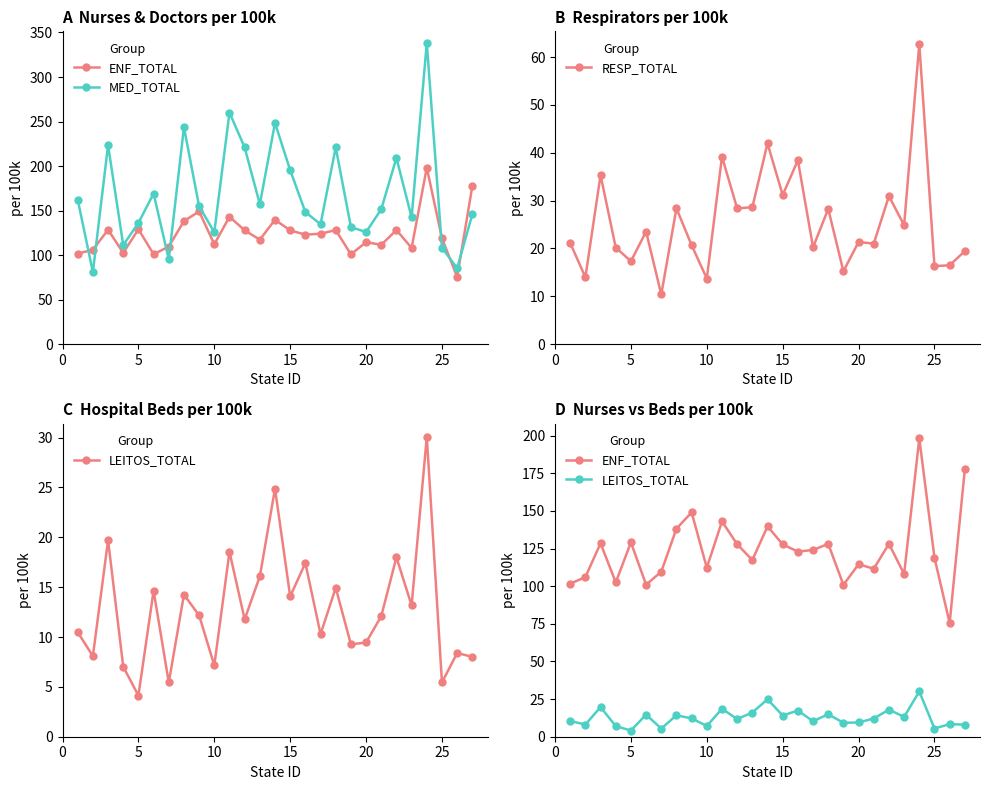

What is the minimum value for RESP_TOTAL?

10.4